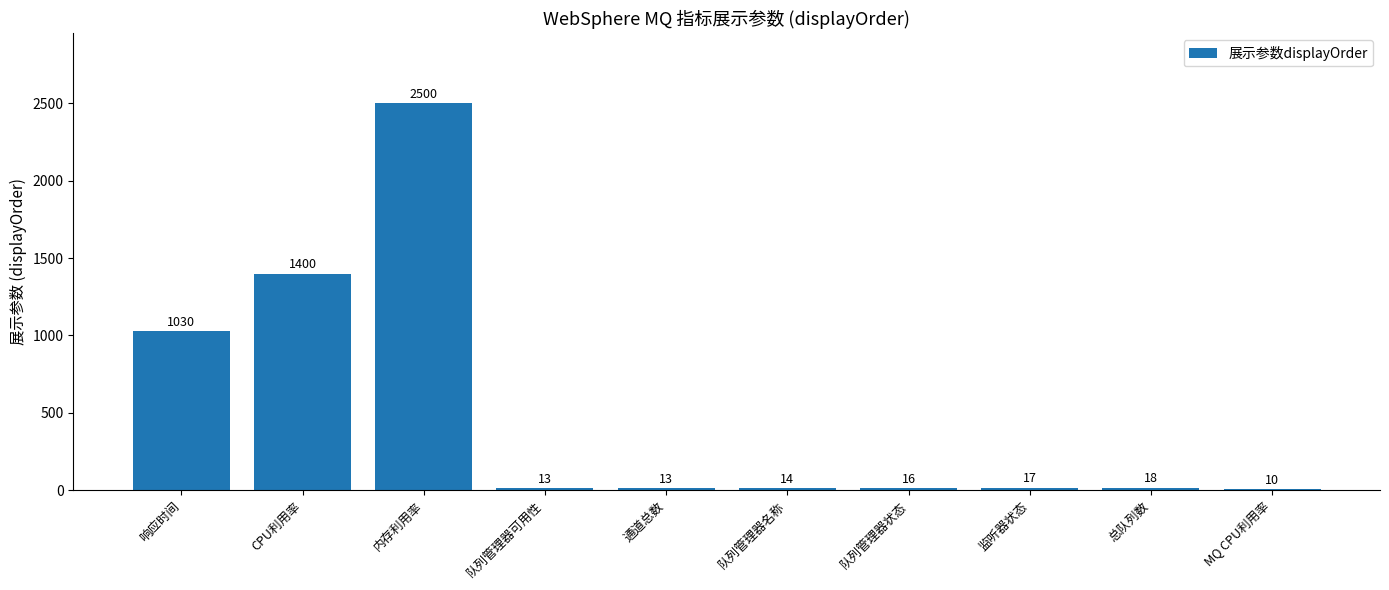

Read the value at 队列管理器名称.

14